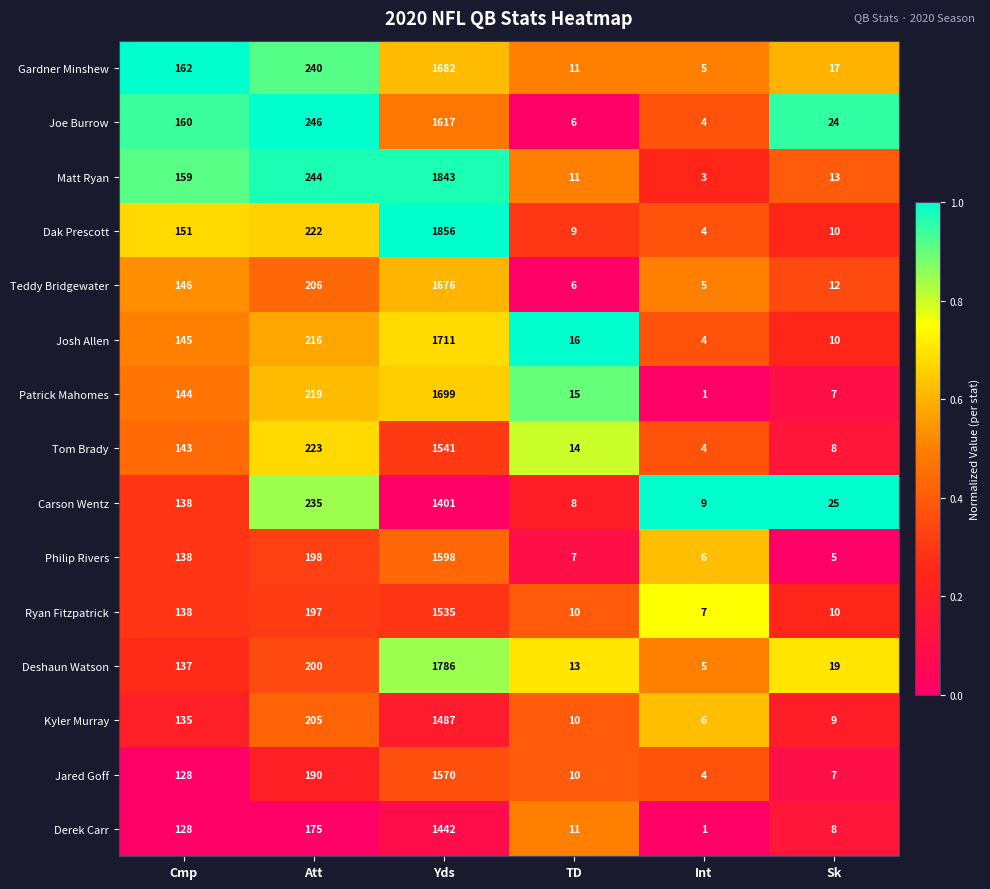

What is the difference between the second highest and minimum values in the Kyler Murray series?

199